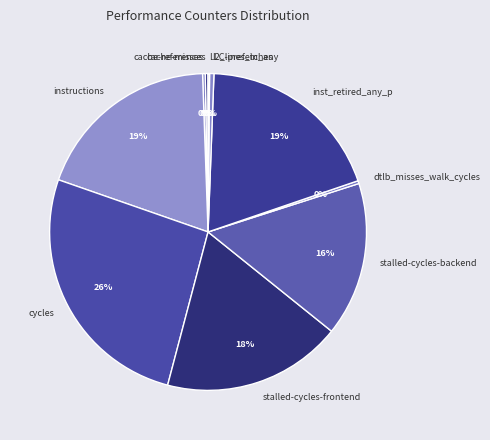

To the nearest percent, what is the average slice percentage?

10%